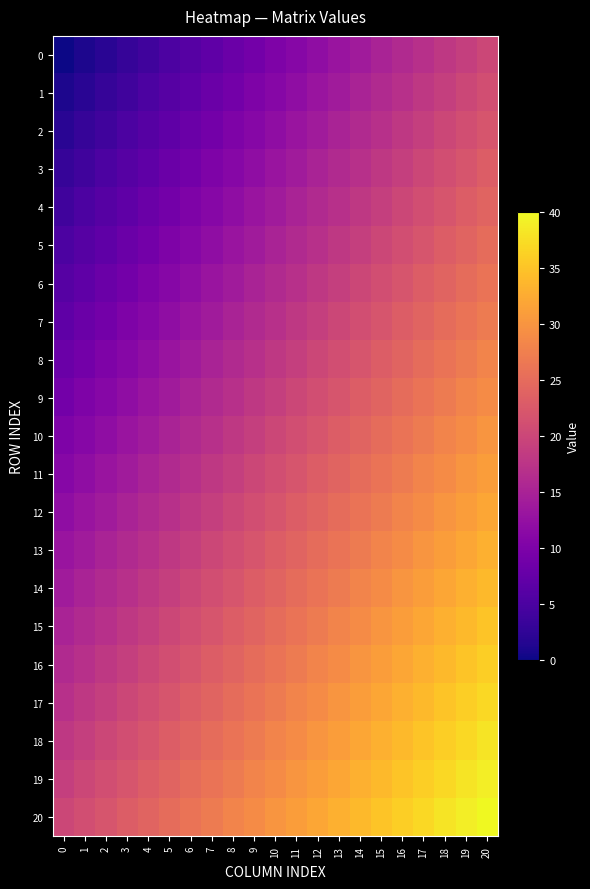

Reading left to right, extract all data points from this chart.

0: 0=0	1=1	2=2	3=3	4=4	5=5	6=6	7=7	8=8	9=9	10=10	11=11	12=12	13=13	14=14	15=15	16=16	17=17	18=18	19=19	20=20
1: 0=1	1=2	2=3	3=4	4=5	5=6	6=7	7=8	8=9	9=10	10=11	11=12	12=13	13=14	14=15	15=16	16=17	17=18	18=19	19=20	20=21
2: 0=2	1=3	2=4	3=5	4=6	5=7	6=8	7=9	8=10	9=11	10=12	11=13	12=14	13=15	14=16	15=17	16=18	17=19	18=20	19=21	20=22
3: 0=3	1=4	2=5	3=6	4=7	5=8	6=9	7=10	8=11	9=12	10=13	11=14	12=15	13=16	14=17	15=18	16=19	17=20	18=21	19=22	20=23
4: 0=4	1=5	2=6	3=7	4=8	5=9	6=10	7=11	8=12	9=13	10=14	11=15	12=16	13=17	14=18	15=19	16=20	17=21	18=22	19=23	20=24
5: 0=5	1=6	2=7	3=8	4=9	5=10	6=11	7=12	8=13	9=14	10=15	11=16	12=17	13=18	14=19	15=20	16=21	17=22	18=23	19=24	20=25
6: 0=6	1=7	2=8	3=9	4=10	5=11	6=12	7=13	8=14	9=15	10=16	11=17	12=18	13=19	14=20	15=21	16=22	17=23	18=24	19=25	20=26
7: 0=7	1=8	2=9	3=10	4=11	5=12	6=13	7=14	8=15	9=16	10=17	11=18	12=19	13=20	14=21	15=22	16=23	17=24	18=25	19=26	20=27
8: 0=8	1=9	2=10	3=11	4=12	5=13	6=14	7=15	8=16	9=17	10=18	11=19	12=20	13=21	14=22	15=23	16=24	17=25	18=26	19=27	20=28
9: 0=9	1=10	2=11	3=12	4=13	5=14	6=15	7=16	8=17	9=18	10=19	11=20	12=21	13=22	14=23	15=24	16=25	17=26	18=27	19=28	20=29
10: 0=10	1=11	2=12	3=13	4=14	5=15	6=16	7=17	8=18	9=19	10=20	11=21	12=22	13=23	14=24	15=25	16=26	17=27	18=28	19=29	20=30
11: 0=11	1=12	2=13	3=14	4=15	5=16	6=17	7=18	8=19	9=20	10=21	11=22	12=23	13=24	14=25	15=26	16=27	17=28	18=29	19=30	20=31
12: 0=12	1=13	2=14	3=15	4=16	5=17	6=18	7=19	8=20	9=21	10=22	11=23	12=24	13=25	14=26	15=27	16=28	17=29	18=30	19=31	20=32
13: 0=13	1=14	2=15	3=16	4=17	5=18	6=19	7=20	8=21	9=22	10=23	11=24	12=25	13=26	14=27	15=28	16=29	17=30	18=31	19=32	20=33
14: 0=14	1=15	2=16	3=17	4=18	5=19	6=20	7=21	8=22	9=23	10=24	11=25	12=26	13=27	14=28	15=29	16=30	17=31	18=32	19=33	20=34
15: 0=15	1=16	2=17	3=18	4=19	5=20	6=21	7=22	8=23	9=24	10=25	11=26	12=27	13=28	14=29	15=30	16=31	17=32	18=33	19=34	20=35
16: 0=16	1=17	2=18	3=19	4=20	5=21	6=22	7=23	8=24	9=25	10=26	11=27	12=28	13=29	14=30	15=31	16=32	17=33	18=34	19=35	20=36
17: 0=17	1=18	2=19	3=20	4=21	5=22	6=23	7=24	8=25	9=26	10=27	11=28	12=29	13=30	14=31	15=32	16=33	17=34	18=35	19=36	20=37
18: 0=18	1=19	2=20	3=21	4=22	5=23	6=24	7=25	8=26	9=27	10=28	11=29	12=30	13=31	14=32	15=33	16=34	17=35	18=36	19=37	20=38
19: 0=19	1=20	2=21	3=22	4=23	5=24	6=25	7=26	8=27	9=28	10=29	11=30	12=31	13=32	14=33	15=34	16=35	17=36	18=37	19=38	20=39
20: 0=20	1=21	2=22	3=23	4=24	5=25	6=26	7=27	8=28	9=29	10=30	11=31	12=32	13=33	14=34	15=35	16=36	17=37	18=38	19=39	20=40